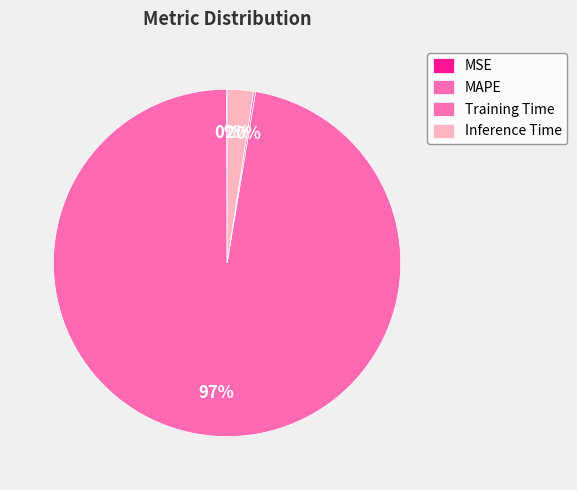

Do Training Time and MSE together represent more than half of the pie?

No